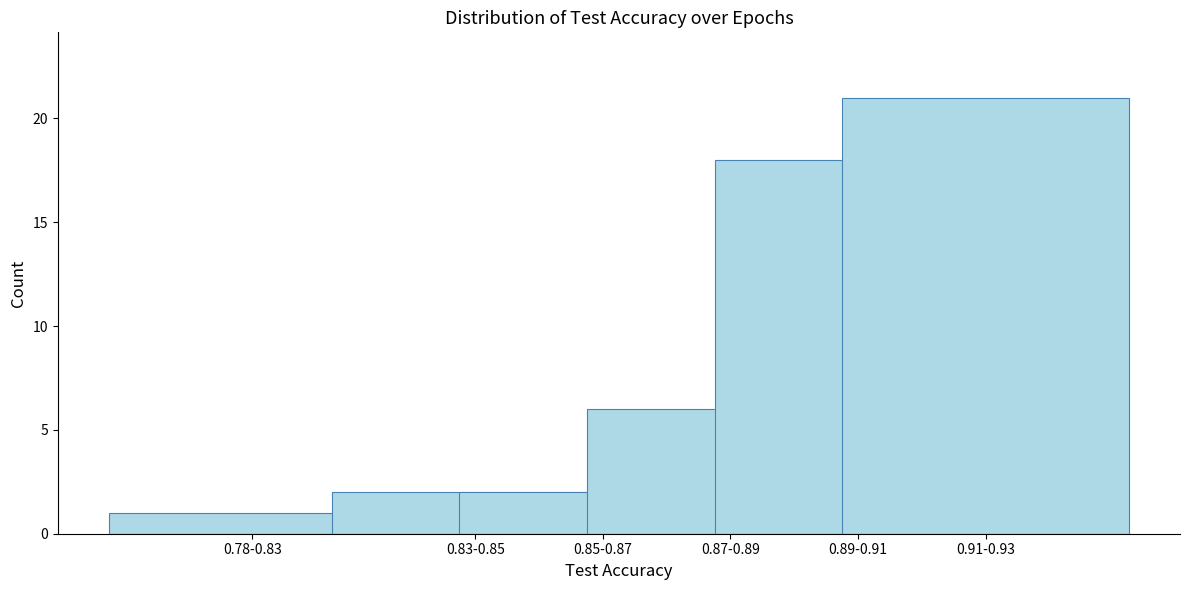

Reading left to right, what are all the values shown in this chart?

0.78-0.83=1	0.83-0.85=2	0.85-0.87=2	0.87-0.89=6	0.89-0.91=18	0.91-0.93=21